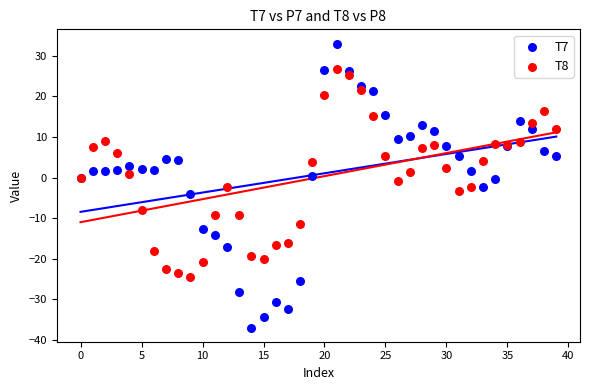

Which series contains the highest Y value?

T7